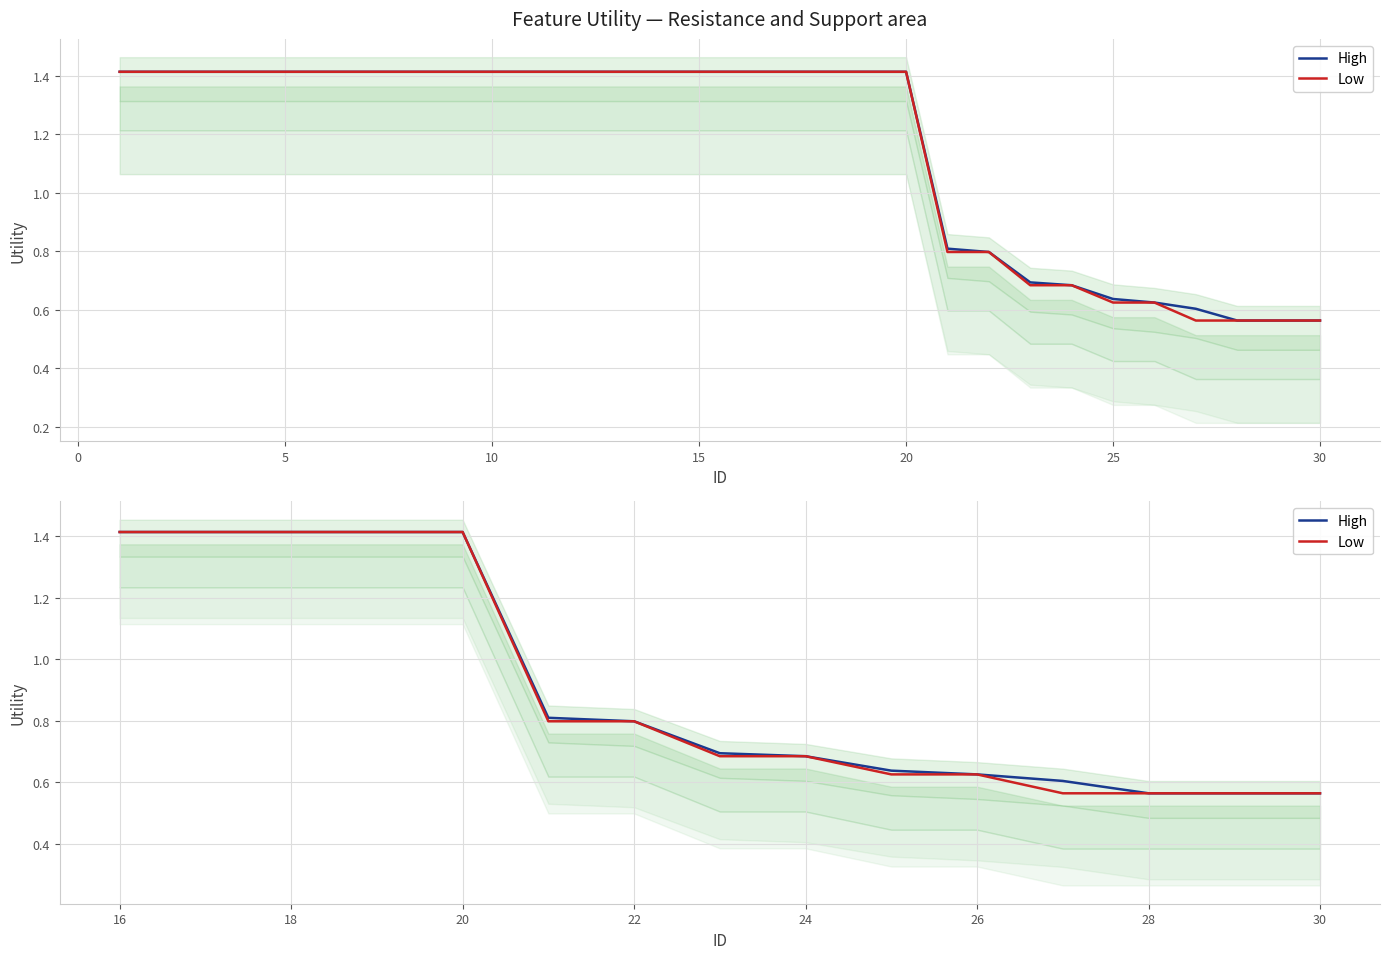

What are all the series names shown in the legend?

High, Low